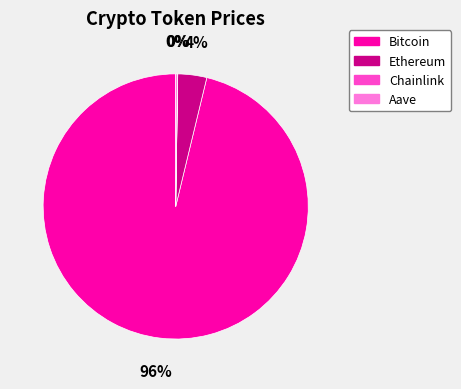

Which has a higher value, Ethereum or Bitcoin?

Bitcoin